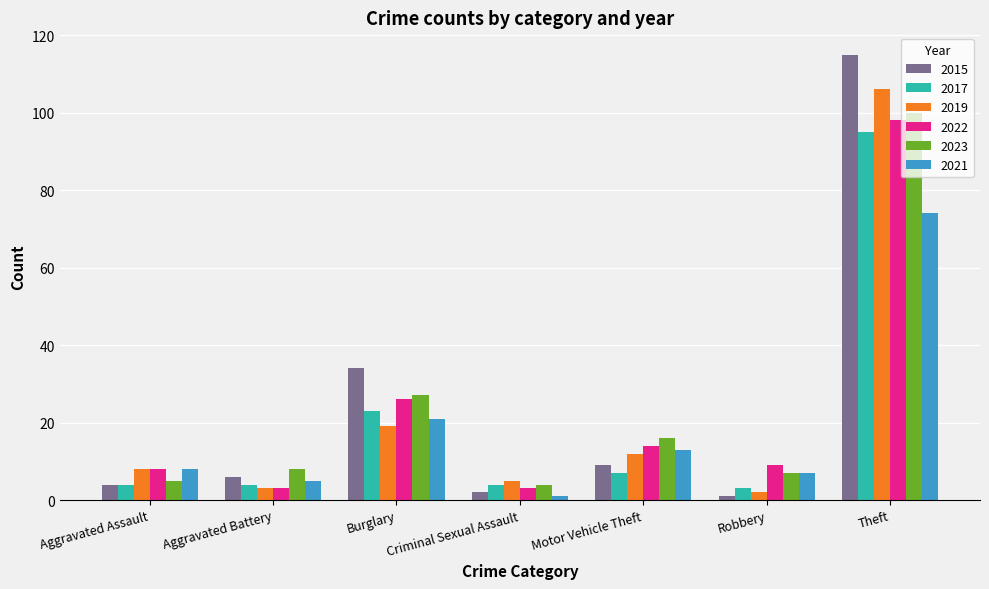

Reading right to left, extract all data points from this chart.

2015: 115	1	9	2	34	6	4
2017: 95	3	7	4	23	4	4
2019: 106	2	12	5	19	3	8
2022: 98	9	14	3	26	3	8
2023: 100	7	16	4	27	8	5
2021: 74	7	13	1	21	5	8